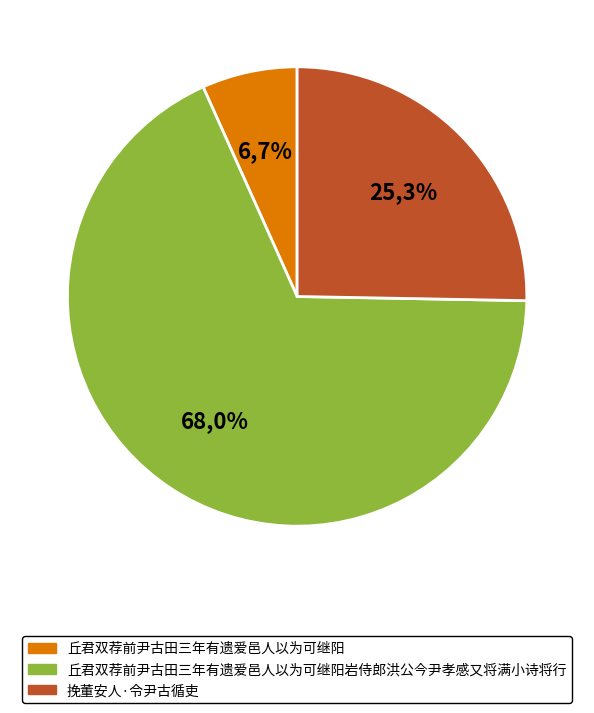

How many slices are in this pie chart?

3